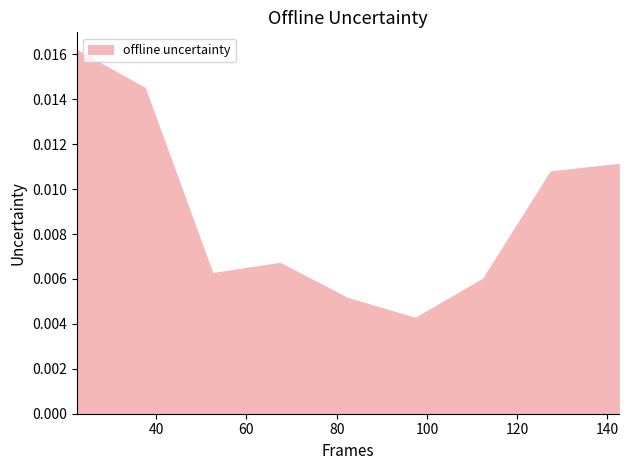

How many lines are shown in the chart?

1